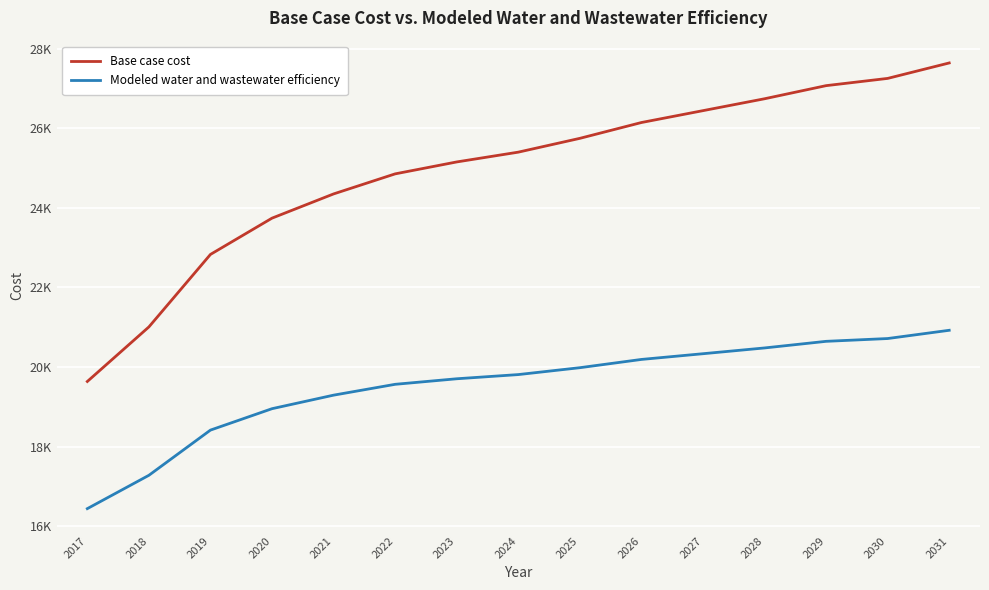

At which category is the sum across all series the highest?

2031